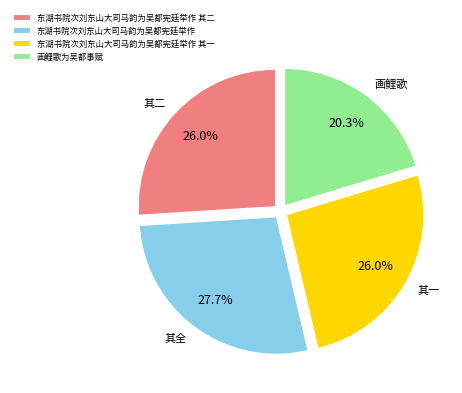

To the nearest percent, what portion does 东湖书院次刘东山大司马韵为吴都宪廷举作 represent?

28%